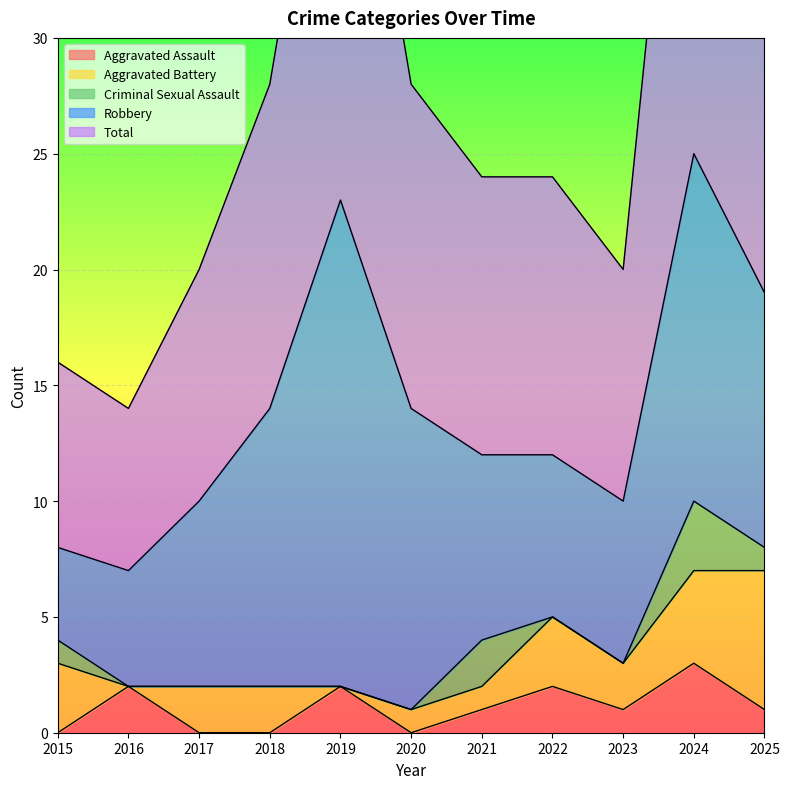

What is the difference between the Aggravated Assault values at 2017 and 2019?

2